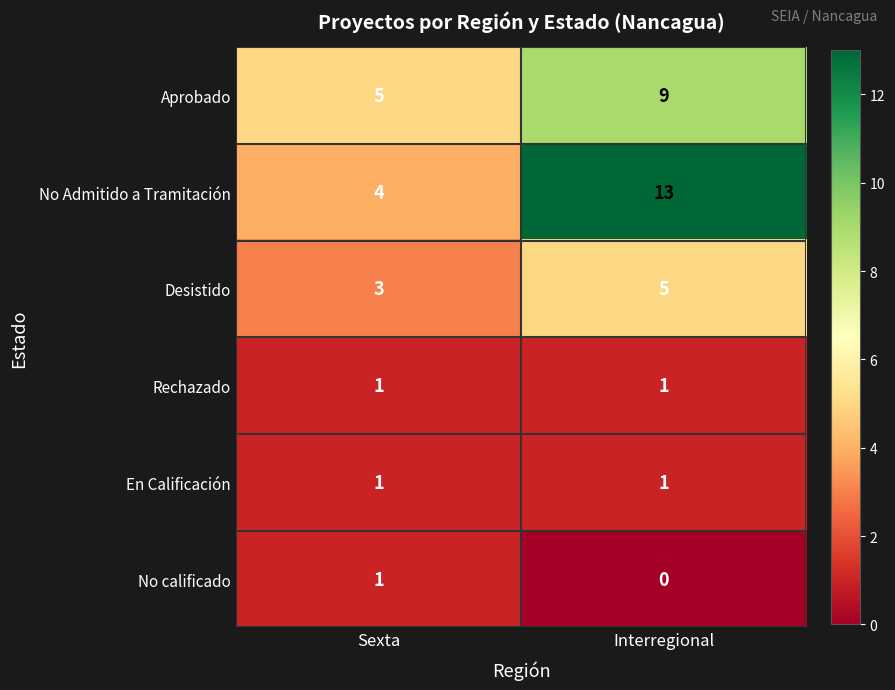

True or false: No calificado has a value of 1 at Sexta.

True